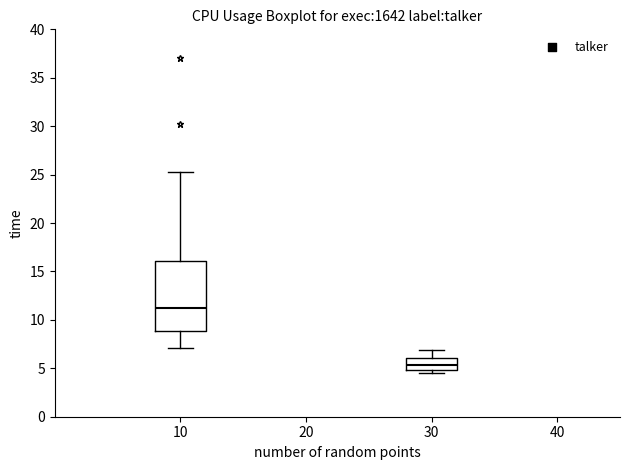

Where does the median line of the box at x = 30 sit on the y-axis? The values are not printed on the chart, so give them approximately, as read against the axis.

5.5